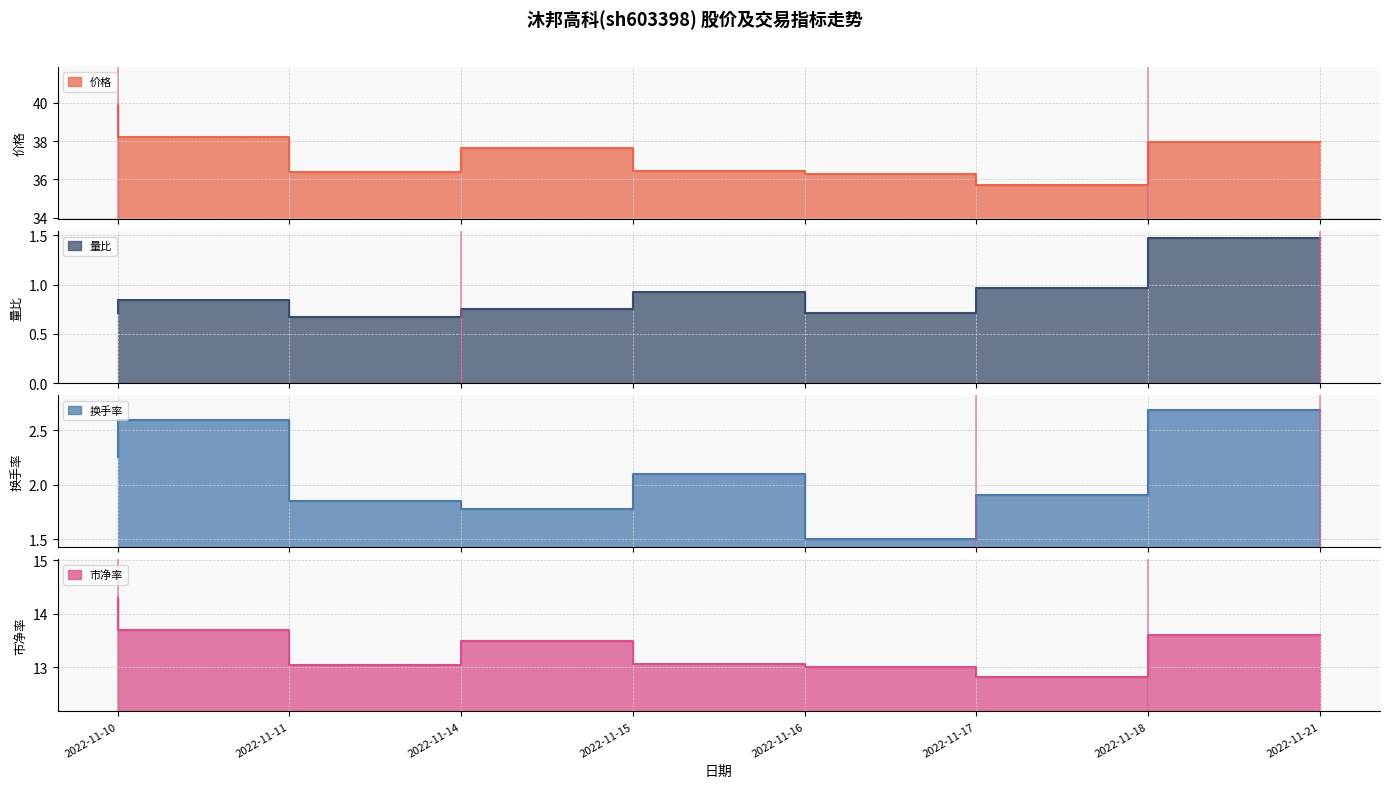

What is the minimum value shown in the chart?

0.7